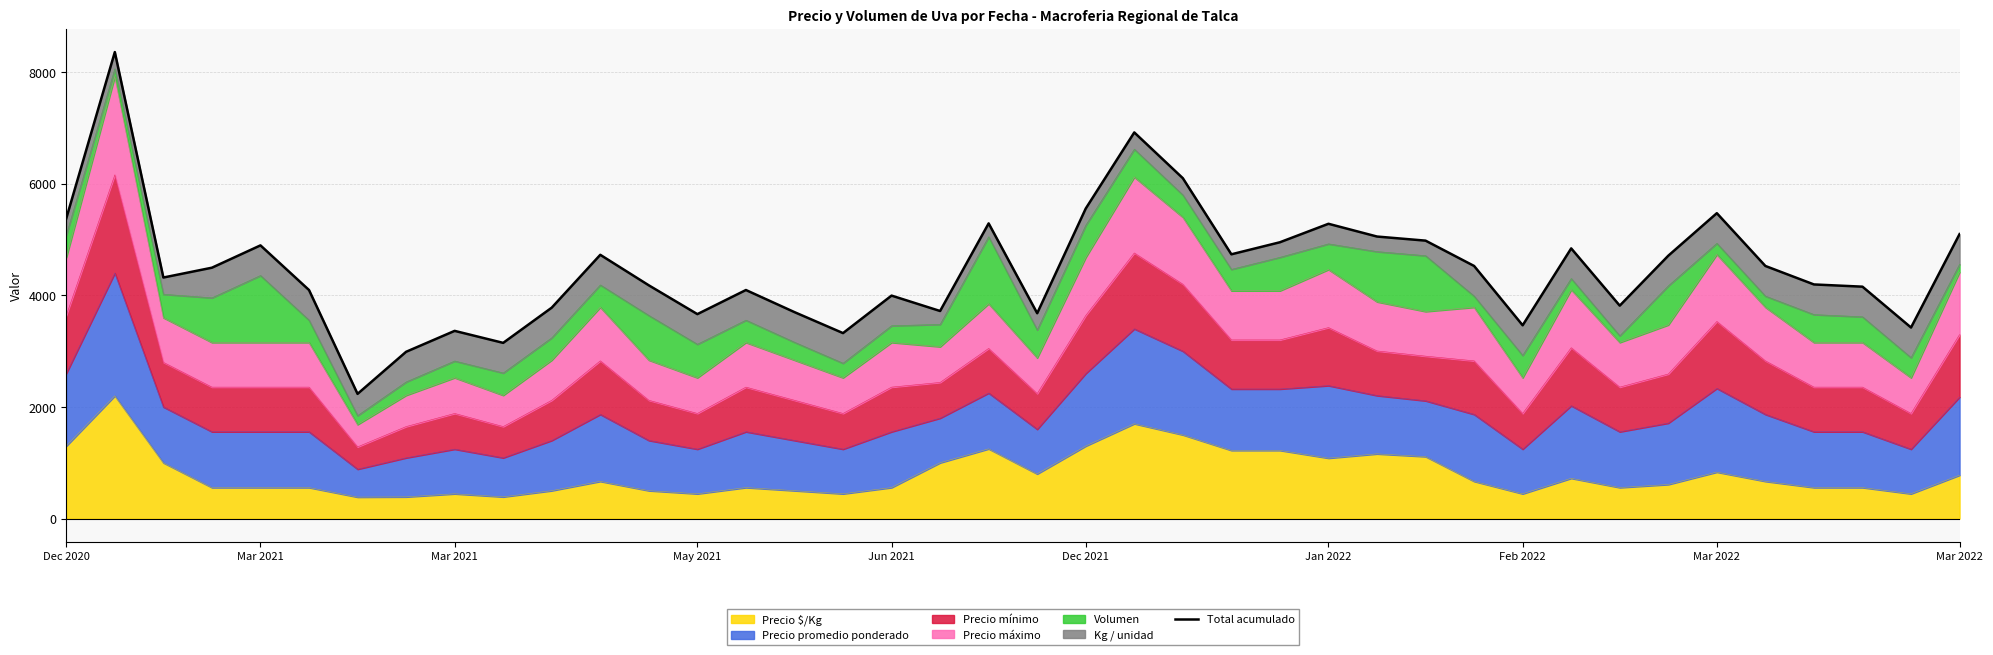

What is the difference between the values at 21 and 38?

2132.0